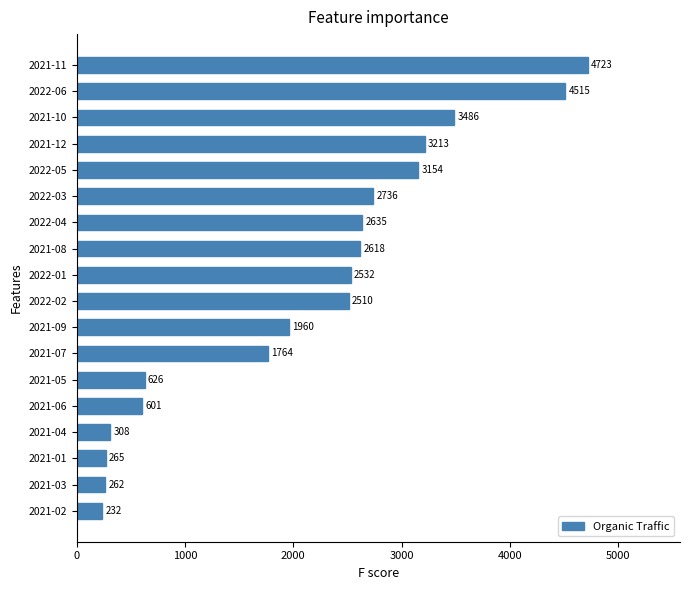

Count the number of data series in this chart.

1